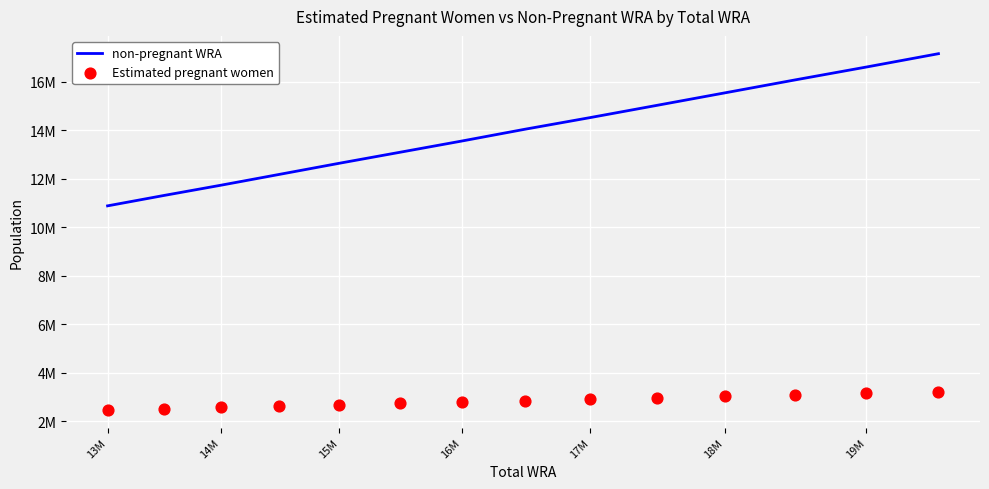

Is the value of Estimated pregnant women at 14M greater than the value of non-pregnant WRA at 13M?

No